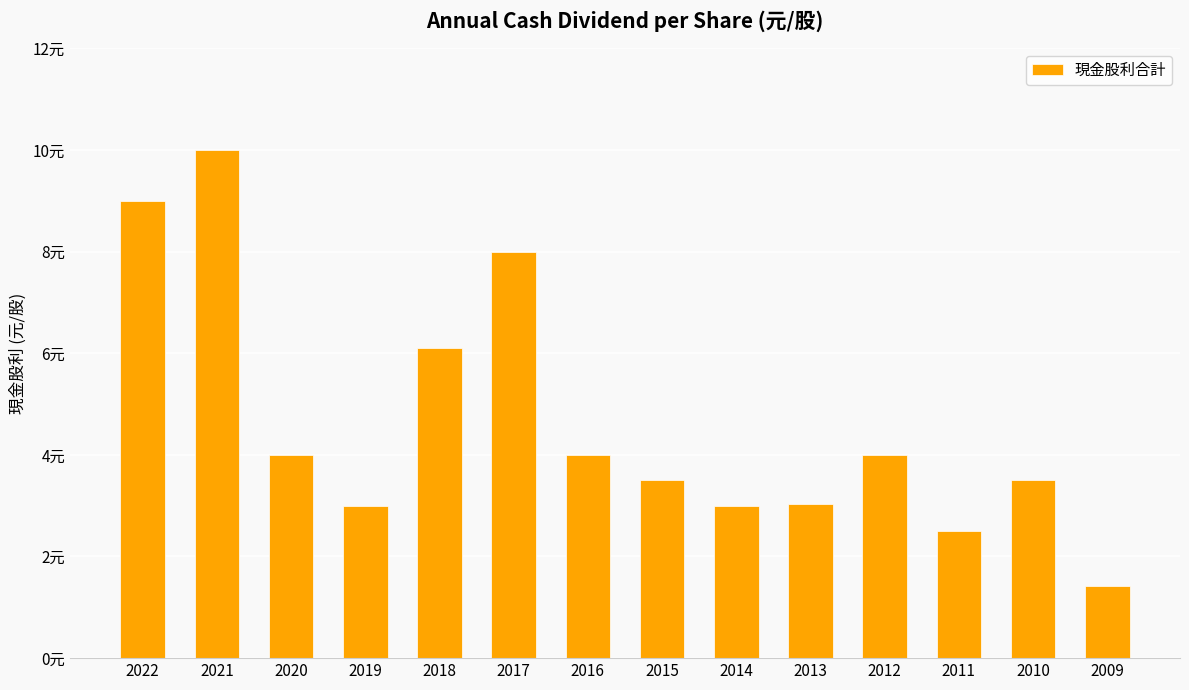

Are the bars horizontal?

No